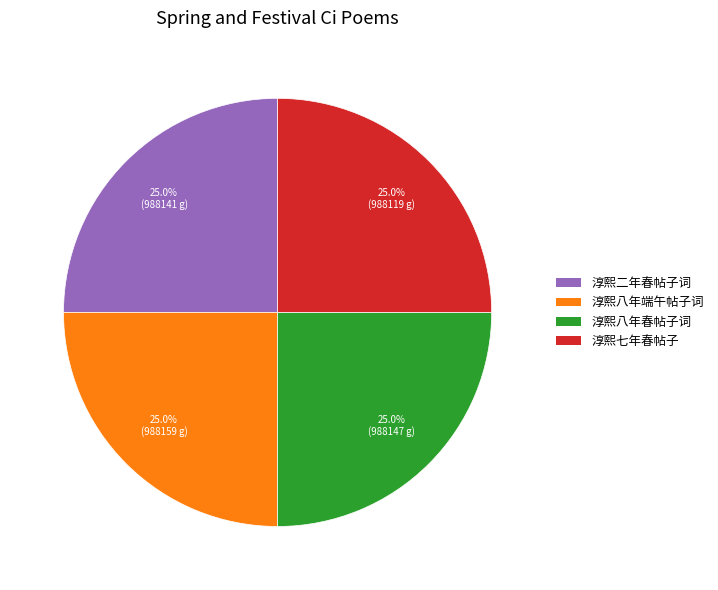

Is 淳熙二年春帖子词 the majority of the pie?

No